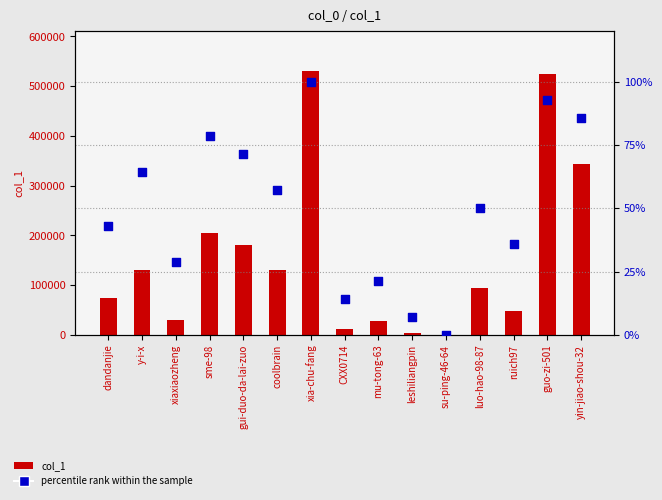

Which series has the largest Y range (max minus min)?

col_1